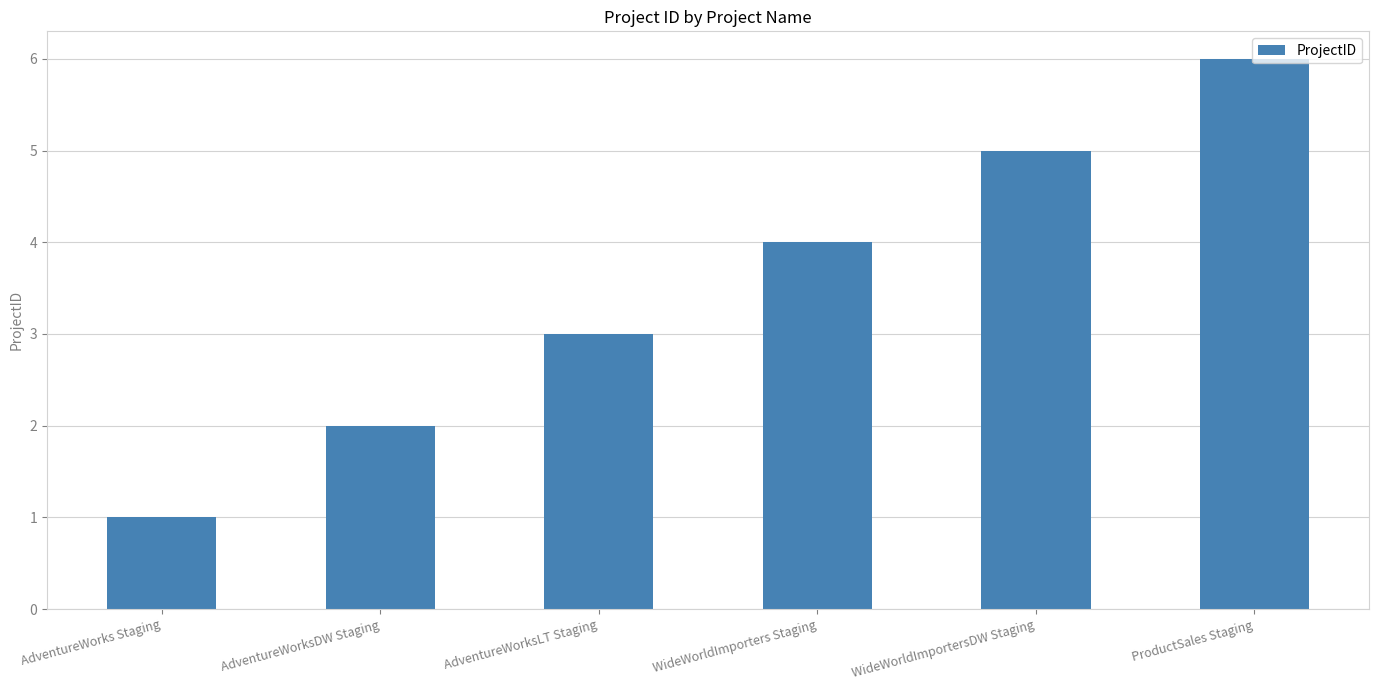

What is the change in value from AdventureWorks Staging to WideWorldImporters Staging?

+3